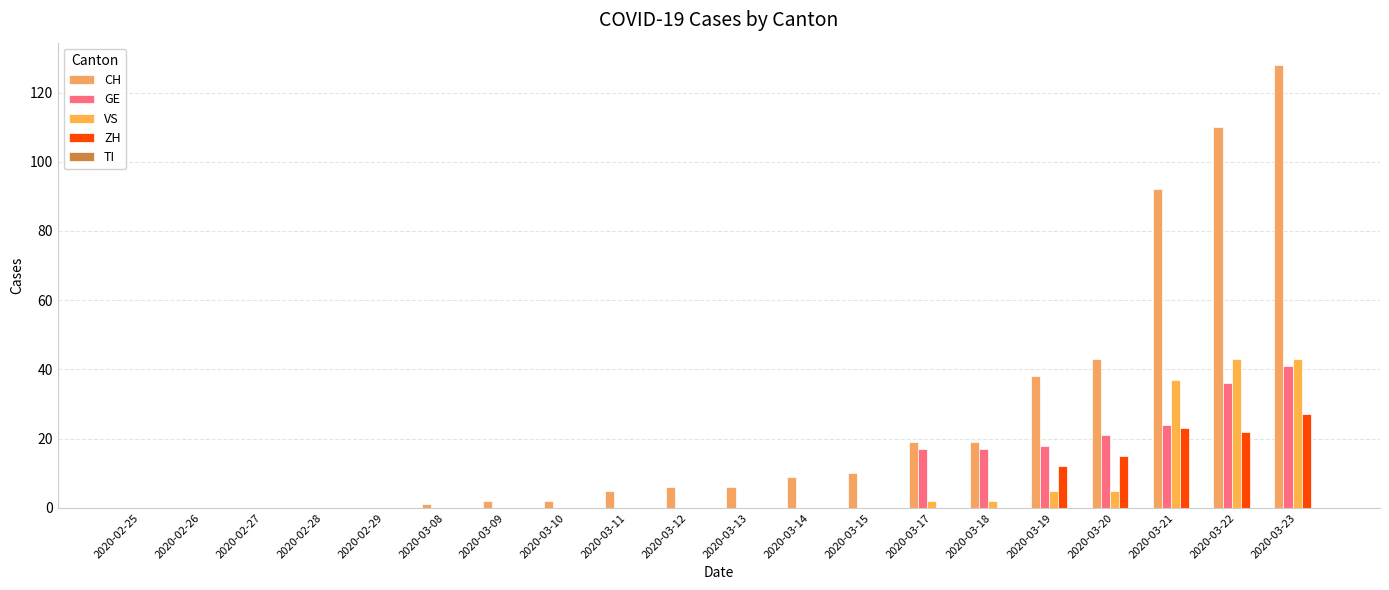

Which category has the highest value in the VS series?

2020-03-22